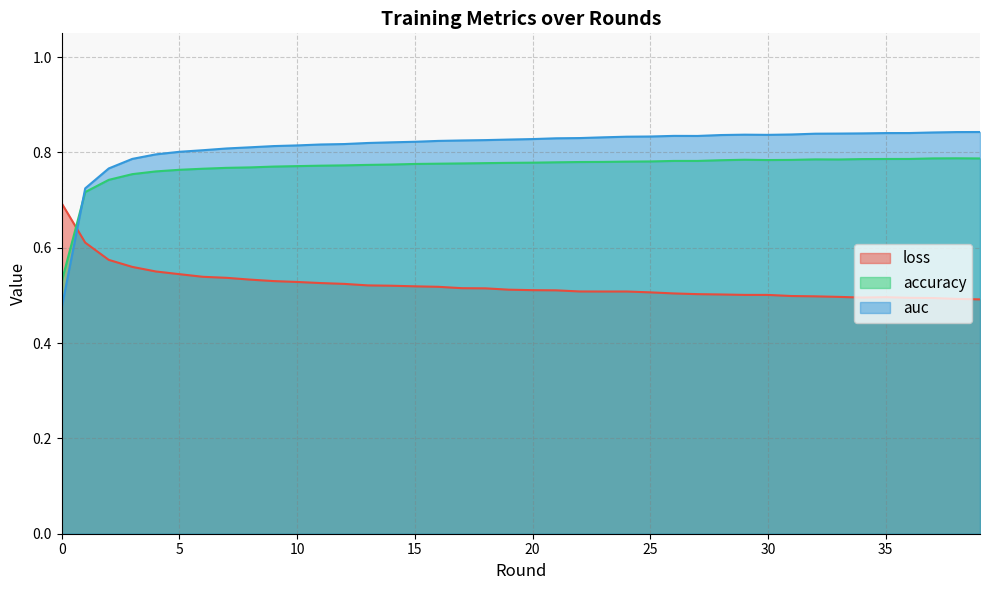

What is the value of the auc point at the 27th from the left?

0.8